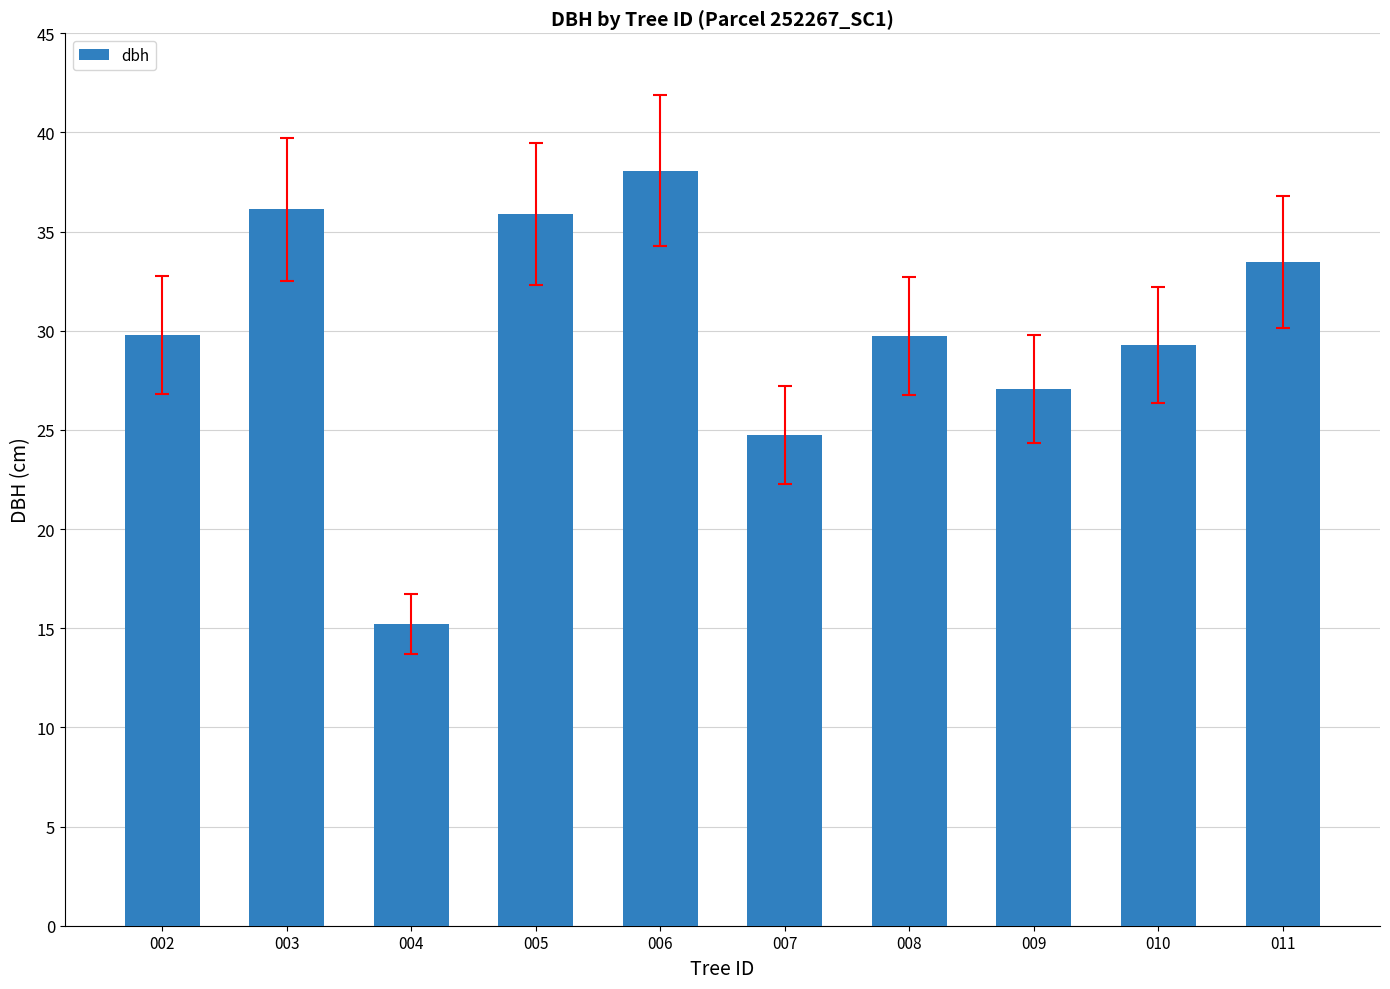

Which has a higher value, 004 or 005?

005